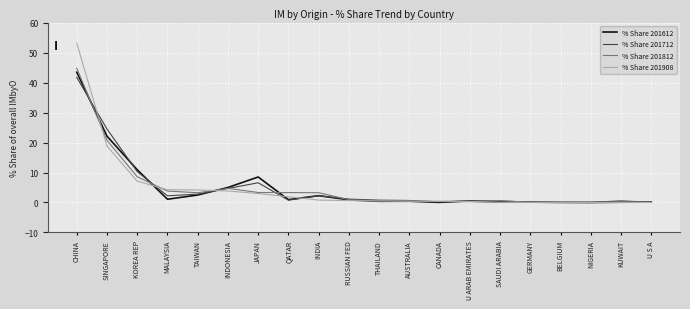

Is it true that % Share 201712 equals 14.4 at KOREA REP?

False